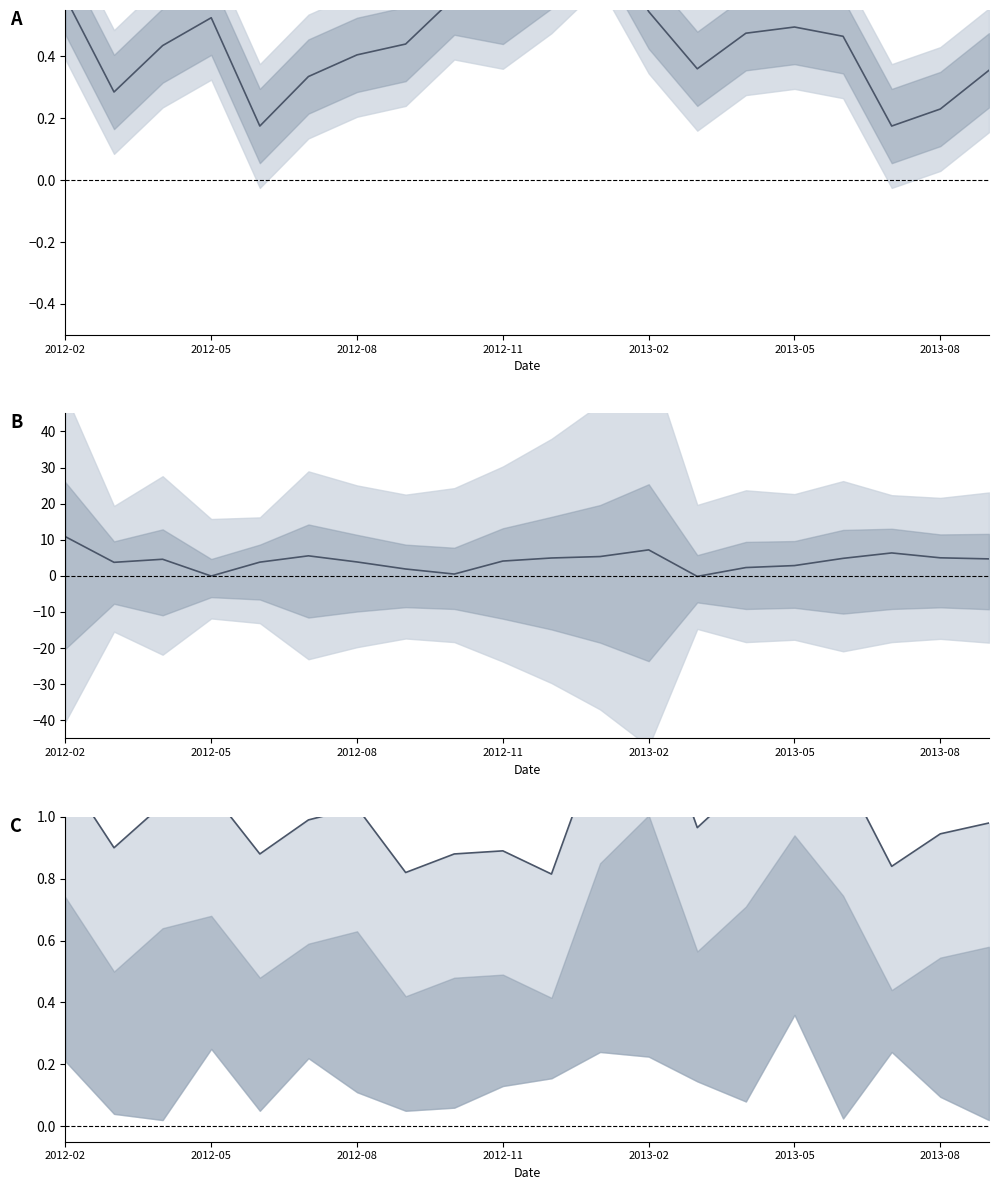

The value of servicos_line at 2012-11 is 4.1. True or false?

True